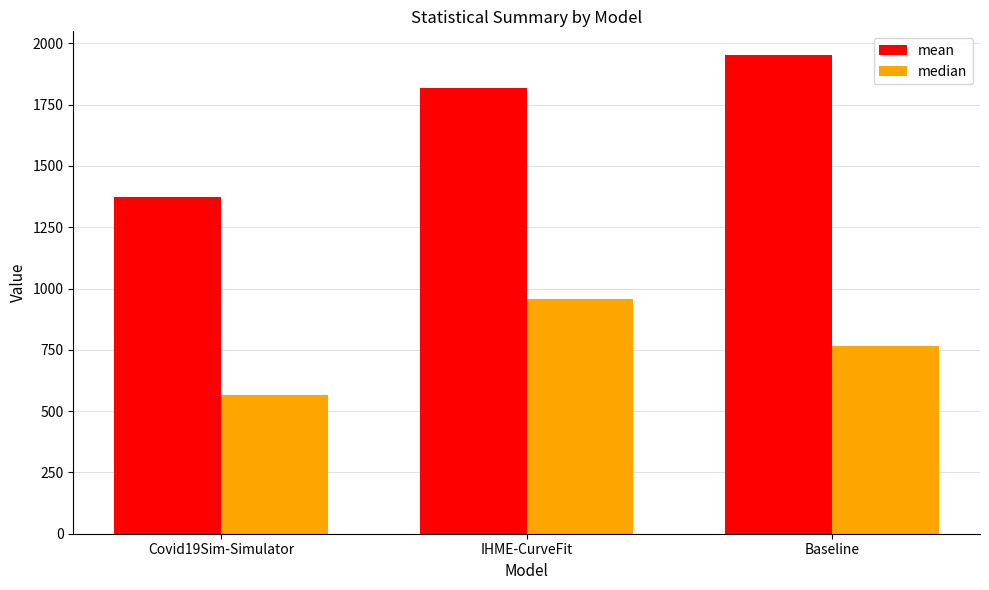

What is the average value of the median series?

762.7